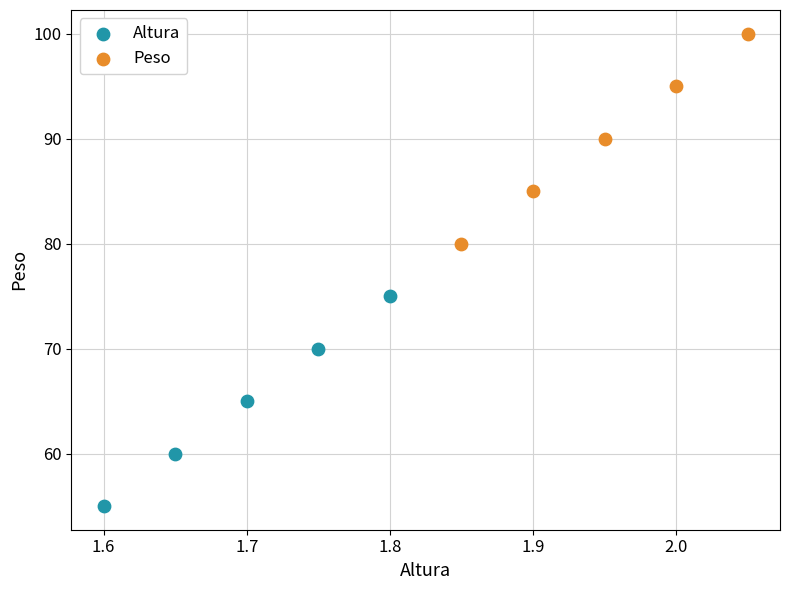

Which series reaches the minimum Y coordinate?

Altura